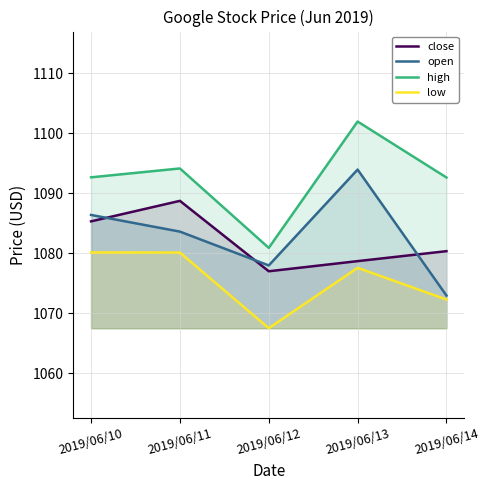

How many values in the open series exceed 1083?

3